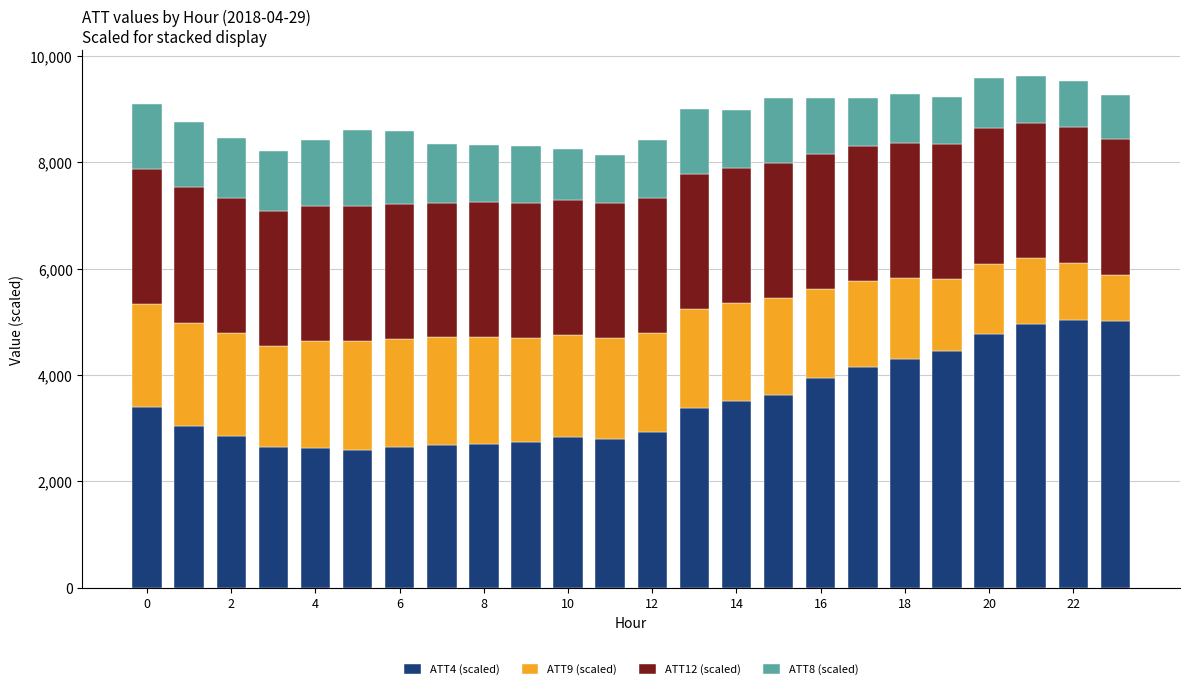

What are all the series names shown in the legend?

ATT4 (scaled), ATT9 (scaled), ATT12 (scaled), ATT8 (scaled)